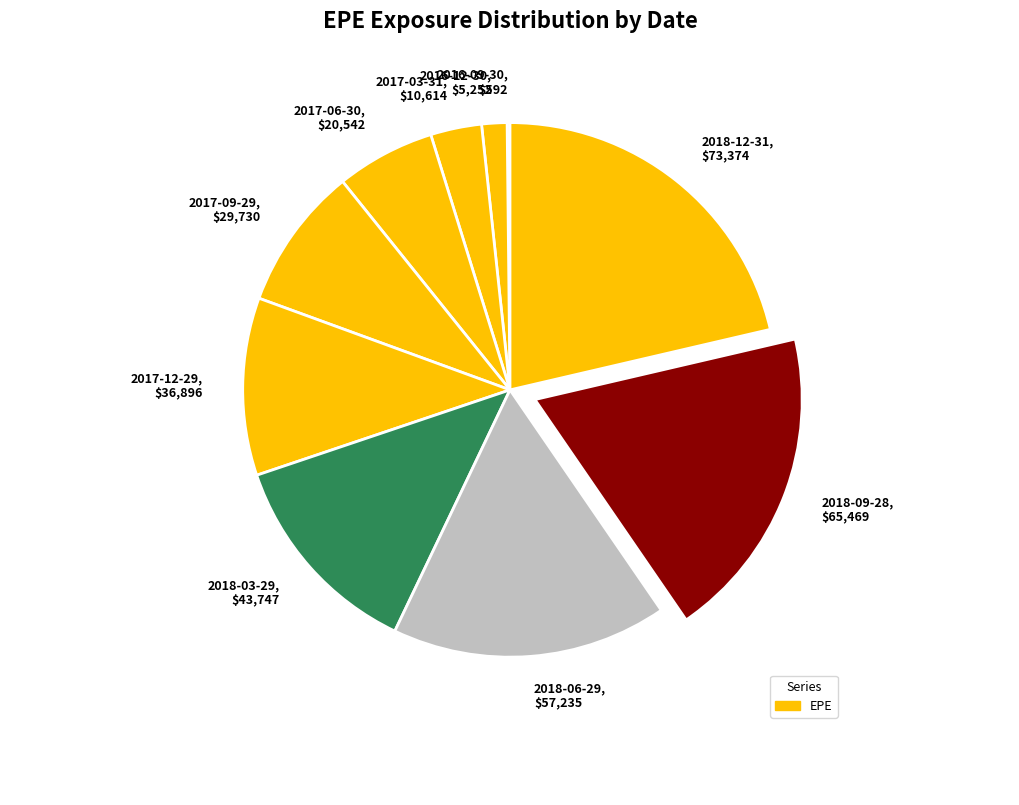

Is it true that 2017-06-30, $20,542 is 6% of the pie?

True